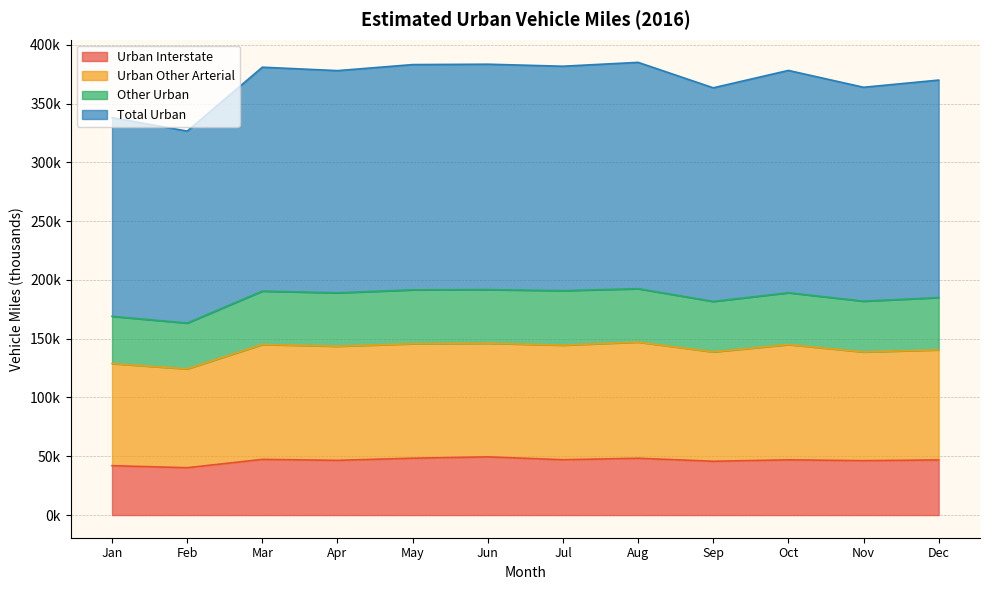

At which label does Urban Interstate first exceed 46976?

Mar